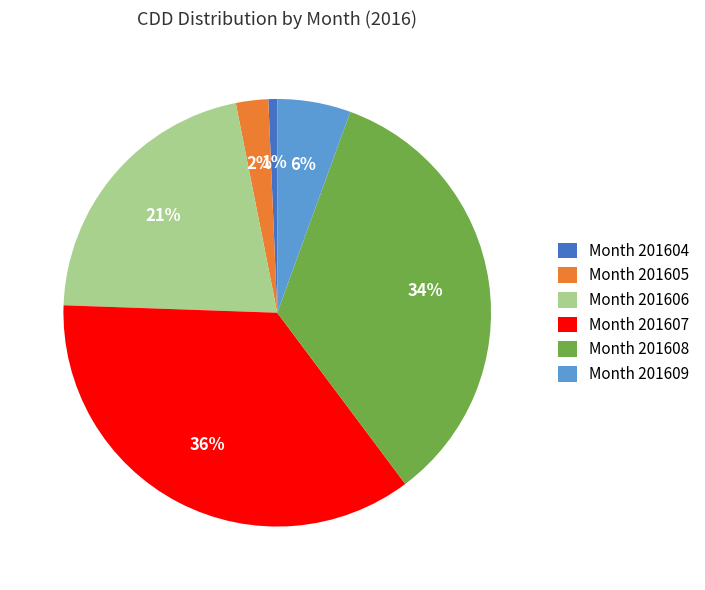

True or false: Month 201604 accounts for 11% of the total.

False